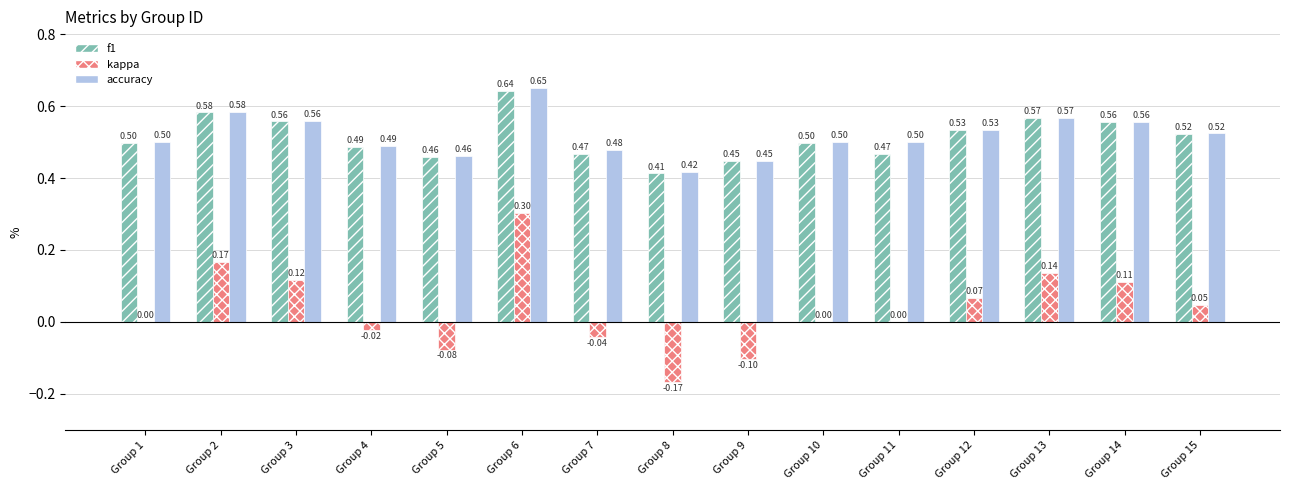

Which series has the widest spread of values?

kappa